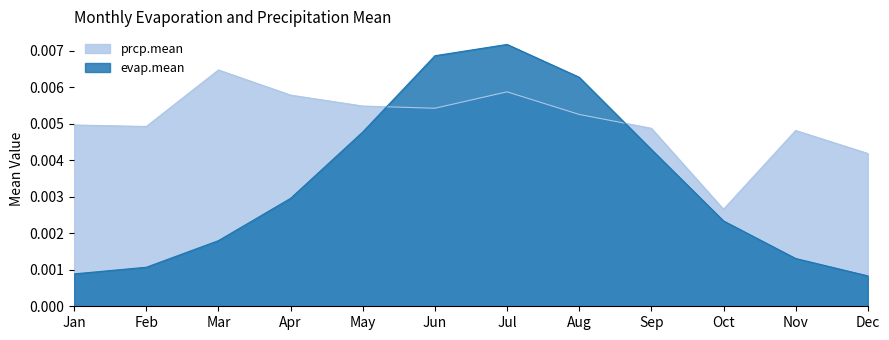

The evap.mean series shows 0.0 at Mar. True or false?

True